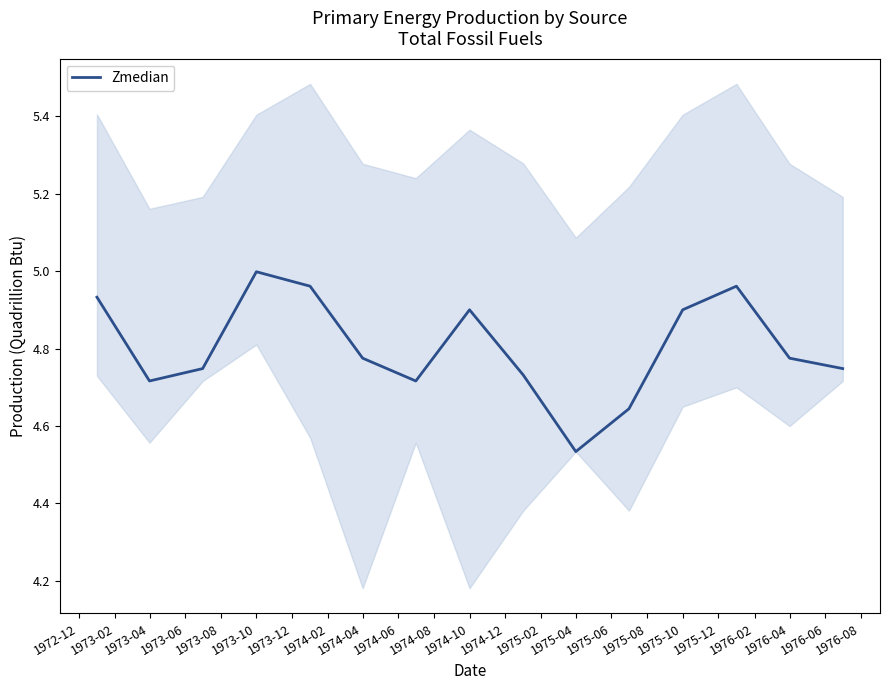

True or false: Zmedian has a value of 6.9 at 1975-04.

False